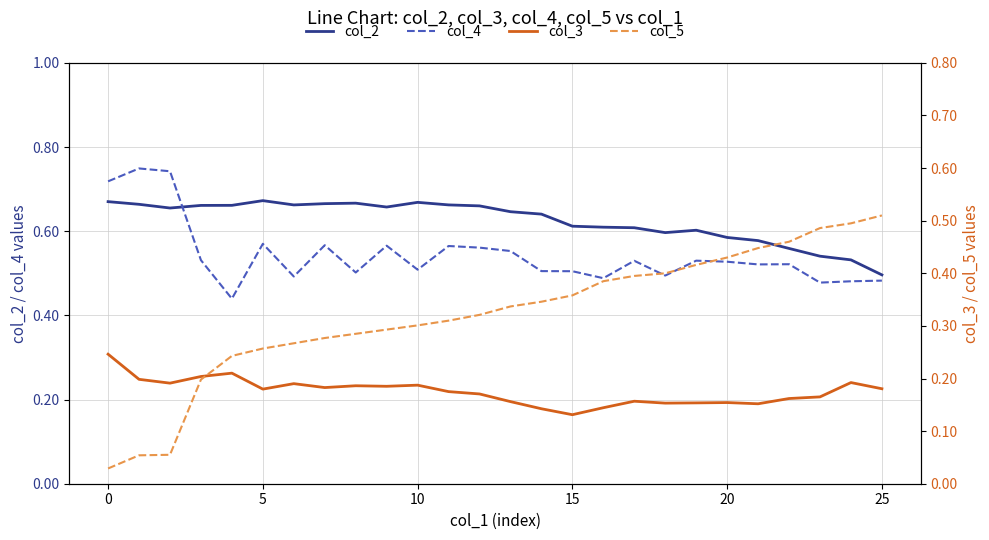

At which label is col_2 closest to 0?

25